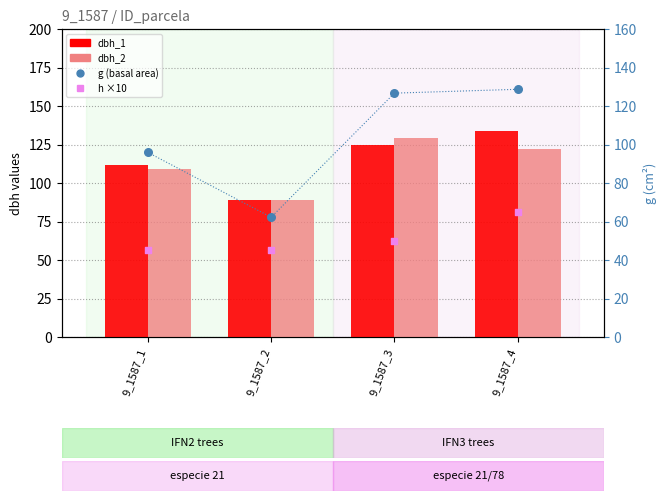

Which series has the largest total across all categories?

dbh_1